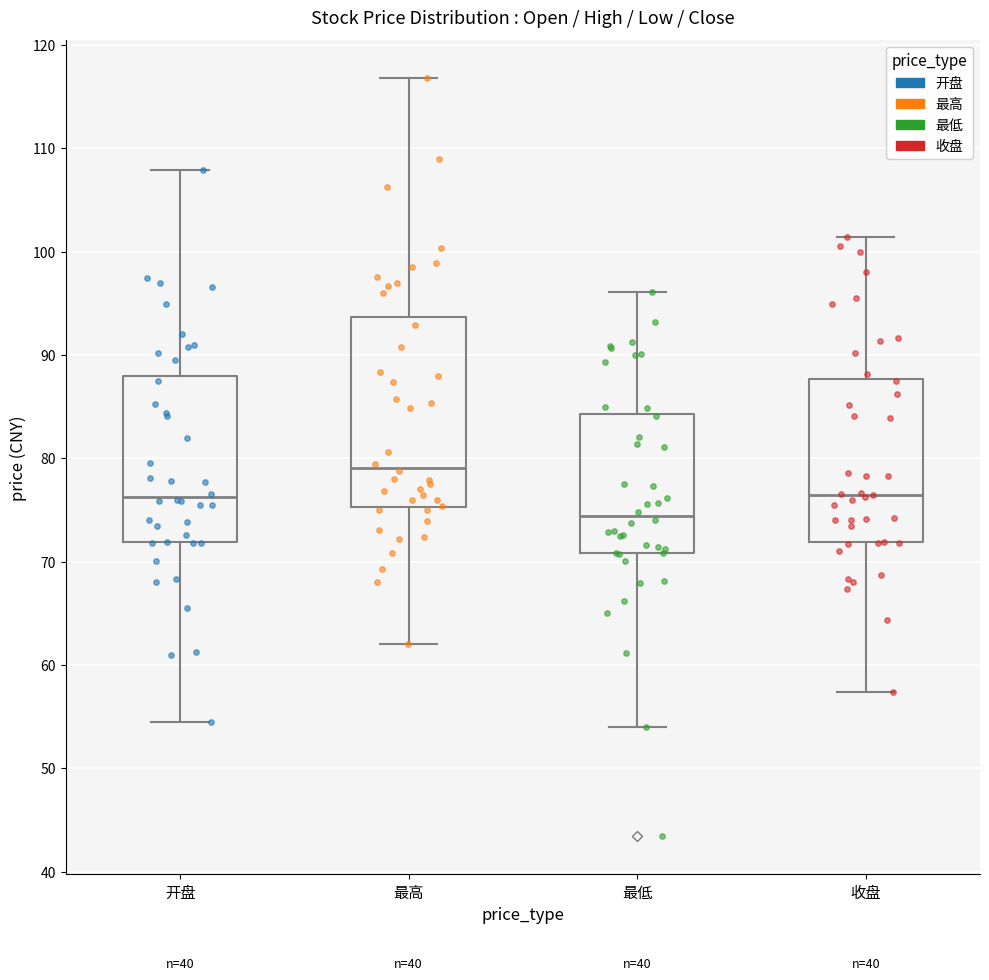

Reading left to right, read every box against the y-axis: the position of its median line, the range the box covers, and the ends of its whiskers. The values are not printed on the chart, so give them approximately, as read against the axis.

开盘: median 76, box 72 to 88, whiskers 55 to 108
最高: median 79, box 75 to 94, whiskers 62 to 117
最低: median 74, box 71 to 84, whiskers 54 to 96
收盘: median 76, box 72 to 88, whiskers 57 to 101